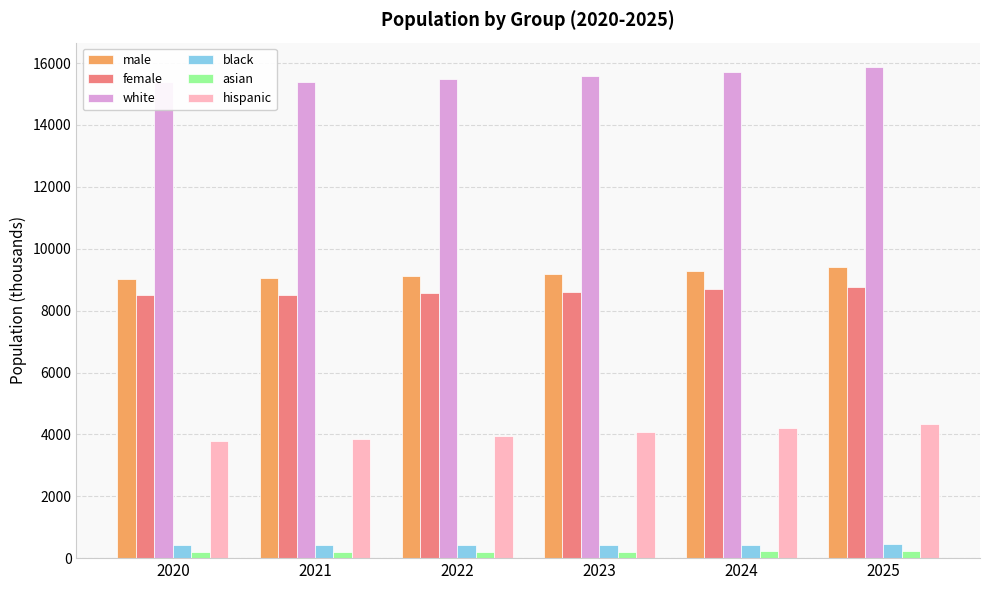

How many bars are there in each group?

6